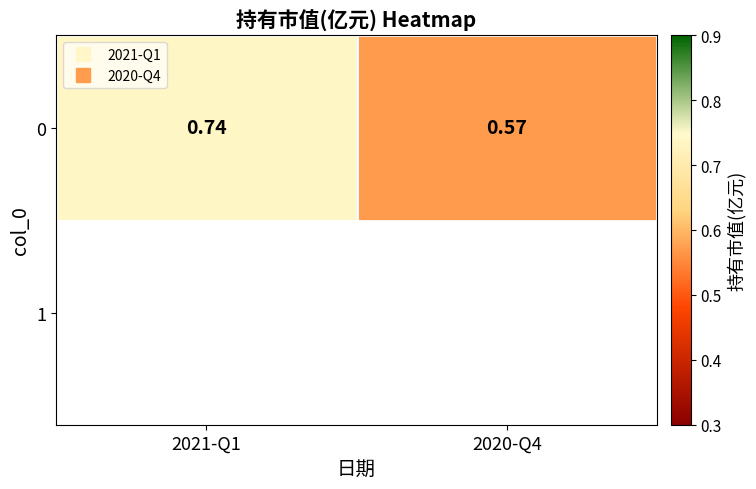

What is the difference between the maximum and minimum values?

0.2